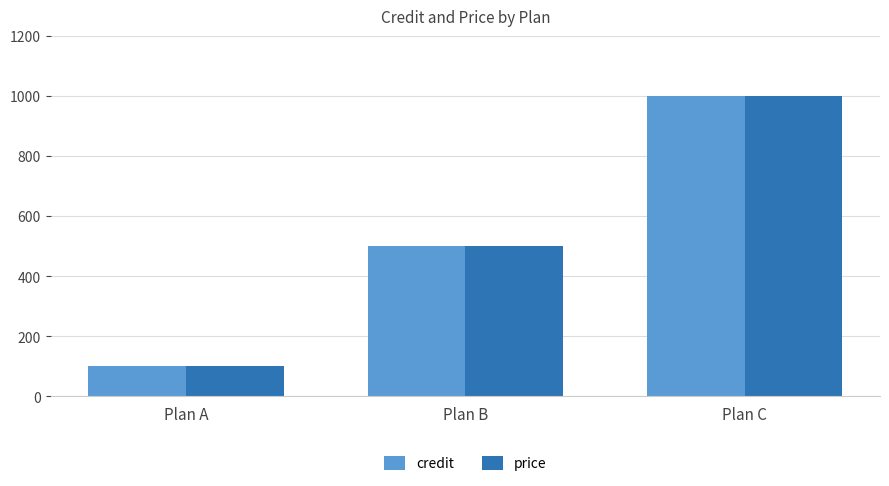

What is the total value across all series at Plan A?

200